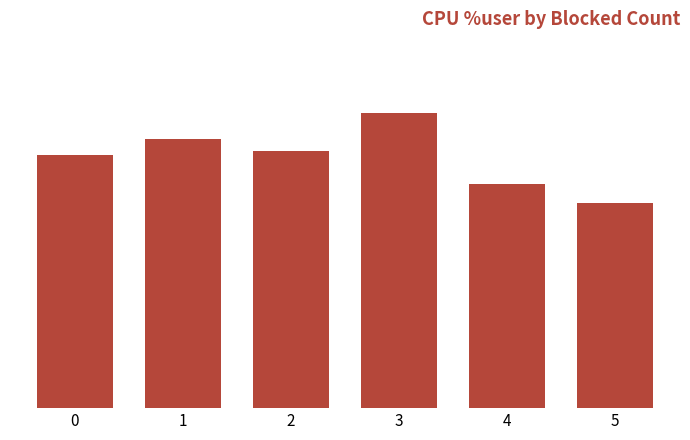

Reading right to left, transcribe all the data shown in this chart.

5=54.8	4=60.0	3=78.9	2=68.6	1=72.0	0=67.6